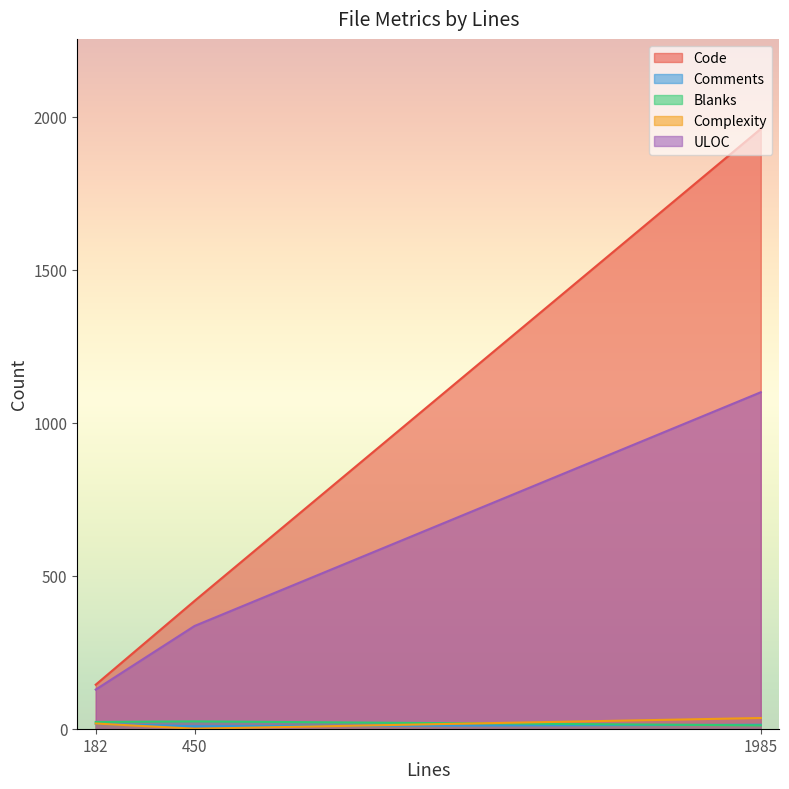

List the series in order of their peak value, lowest first.

Comments, Blanks, Complexity, ULOC, Code